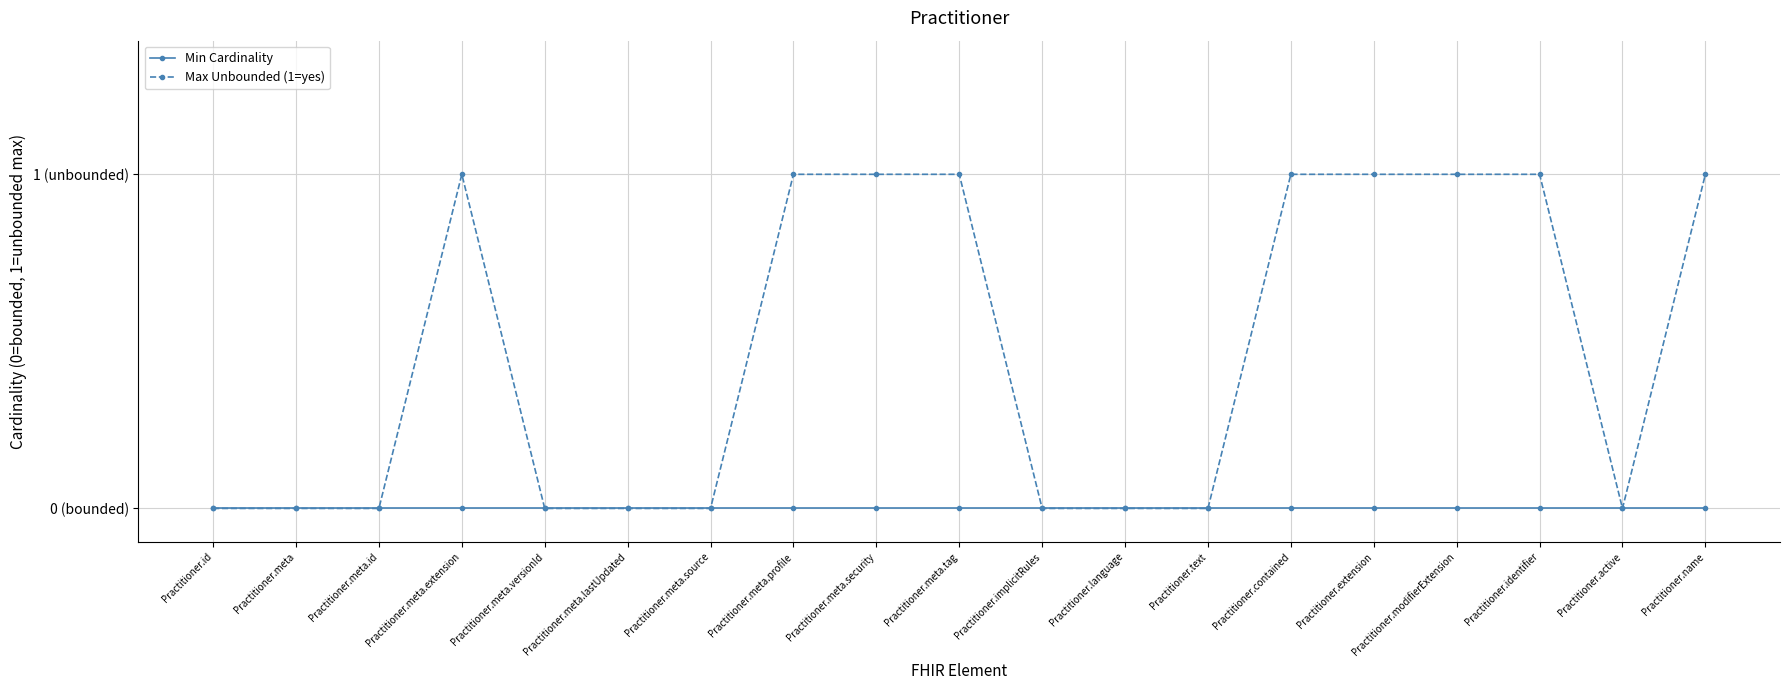

Does the chart have visible grid lines?

Yes